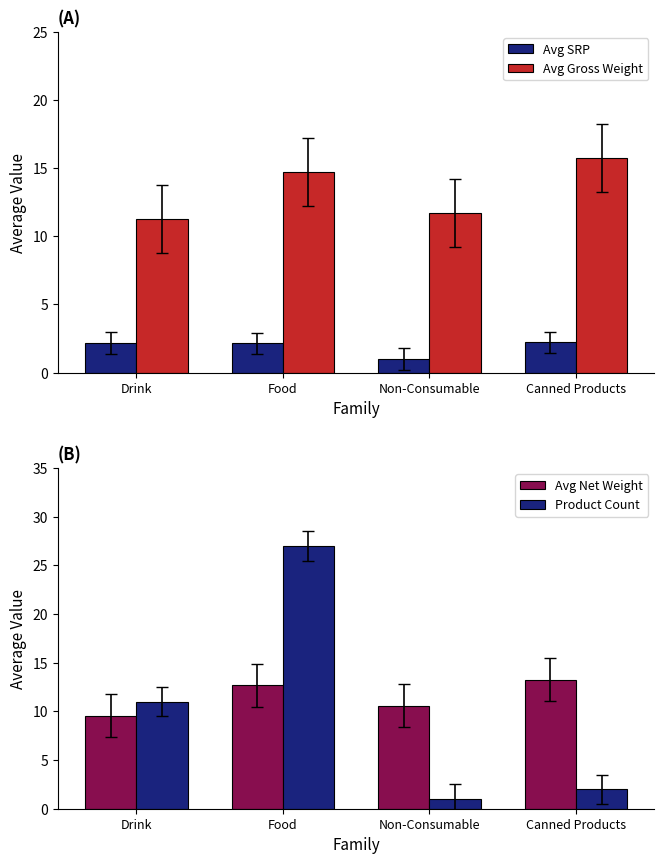

What is the label of the 1st bar from the left?

Drink